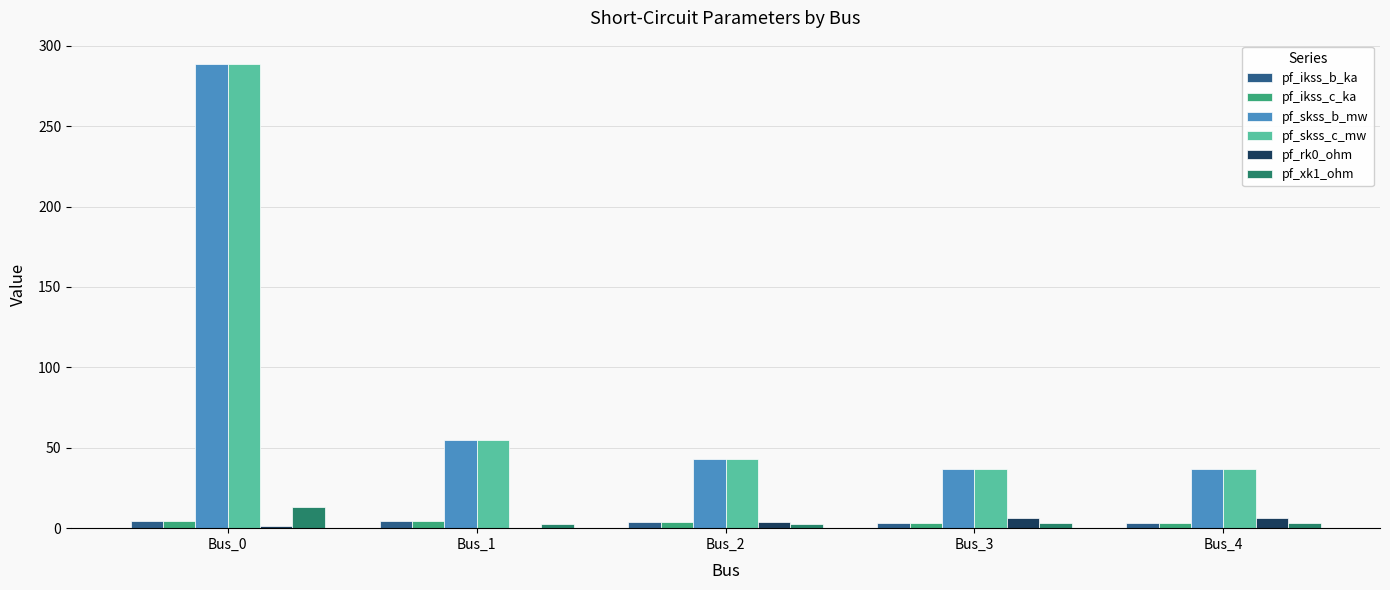

What is the difference between the pf_rk0_ohm values at Bus_0 and Bus_1?

1.3